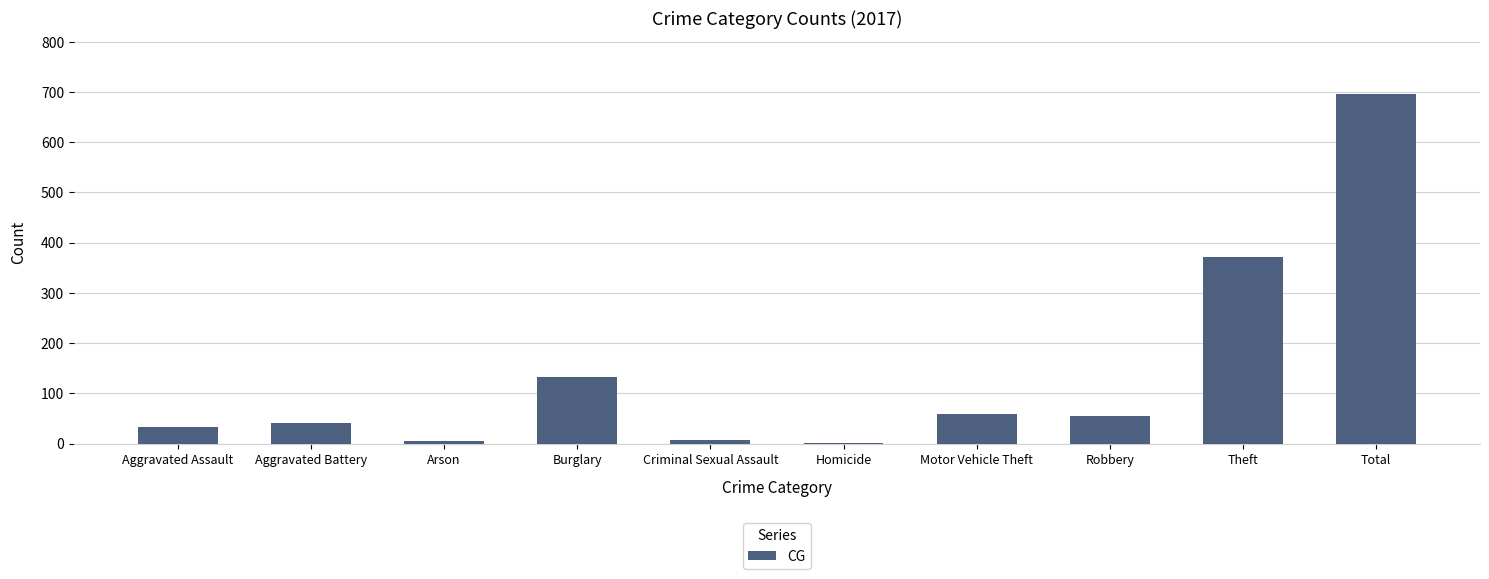

How many categories are shown in the chart?

10